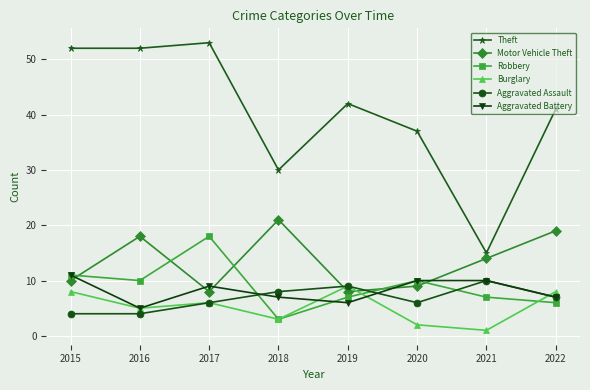

How many distinct data groups are displayed?

6